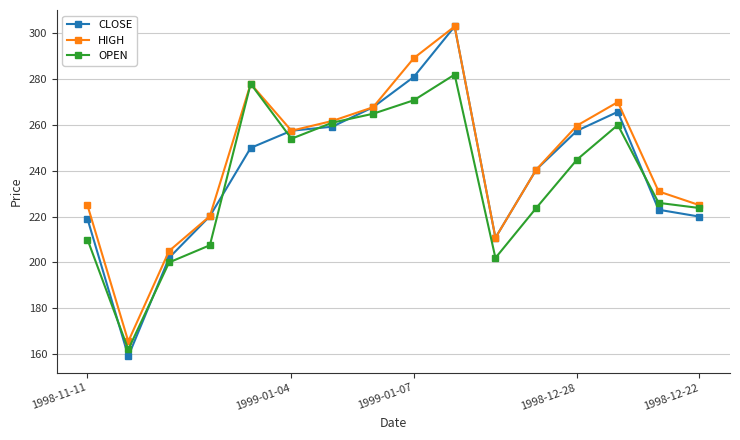

What is the smallest value displayed?

159.1